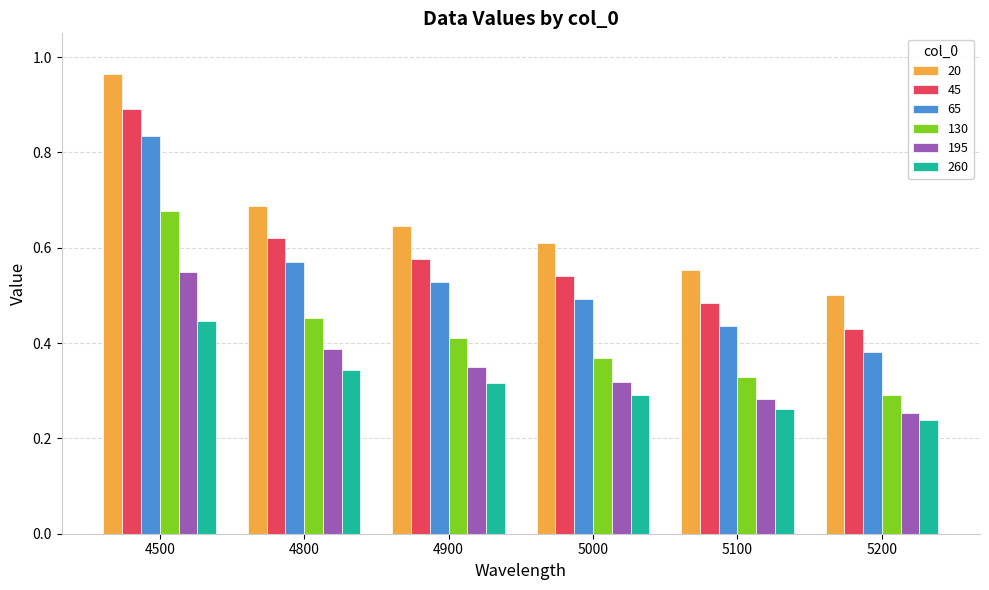

At which category is the sum across all series the highest?

4500